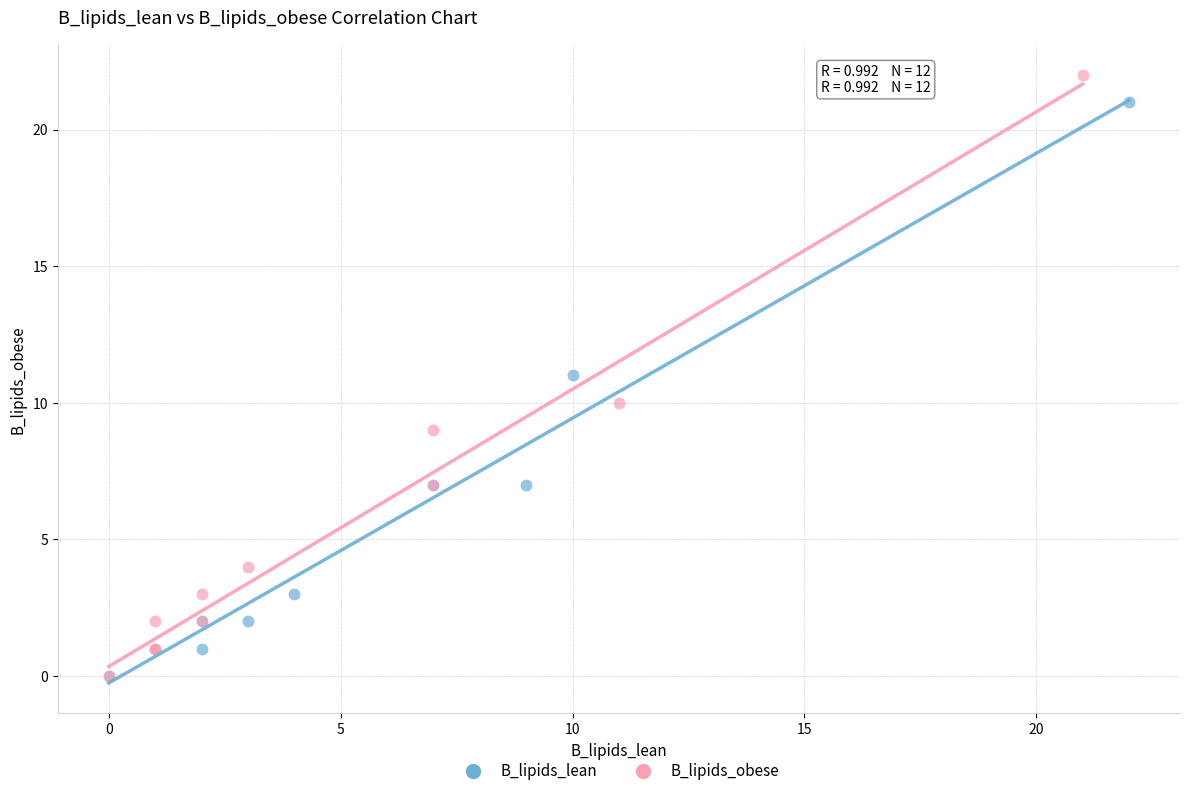

Which series has the widest spread of Y values?

B_lipids_obese